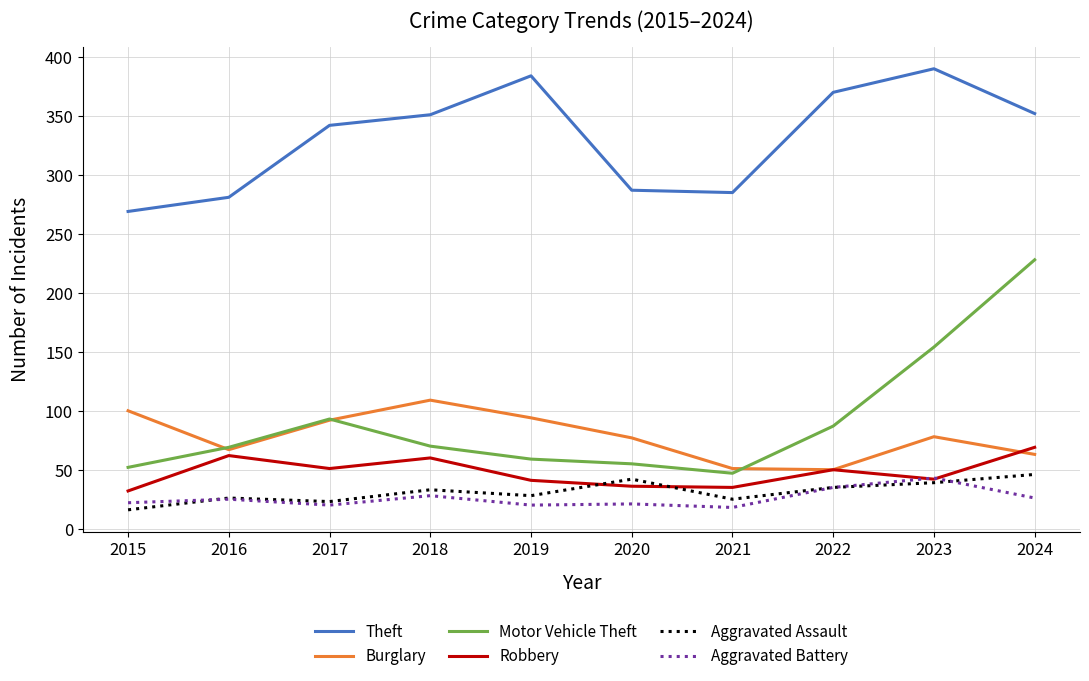

At 2015, list the series in order from smallest to largest.

Aggravated Assault, Aggravated Battery, Robbery, Motor Vehicle Theft, Burglary, Theft